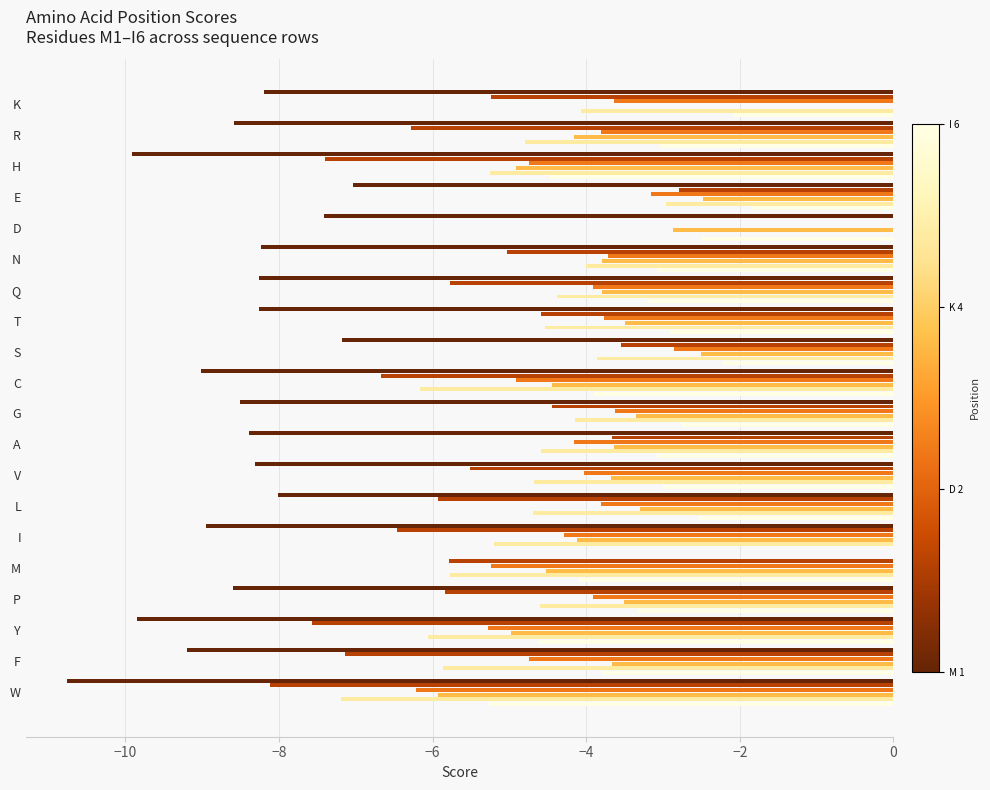

At which category is the sum across all series the highest?

D